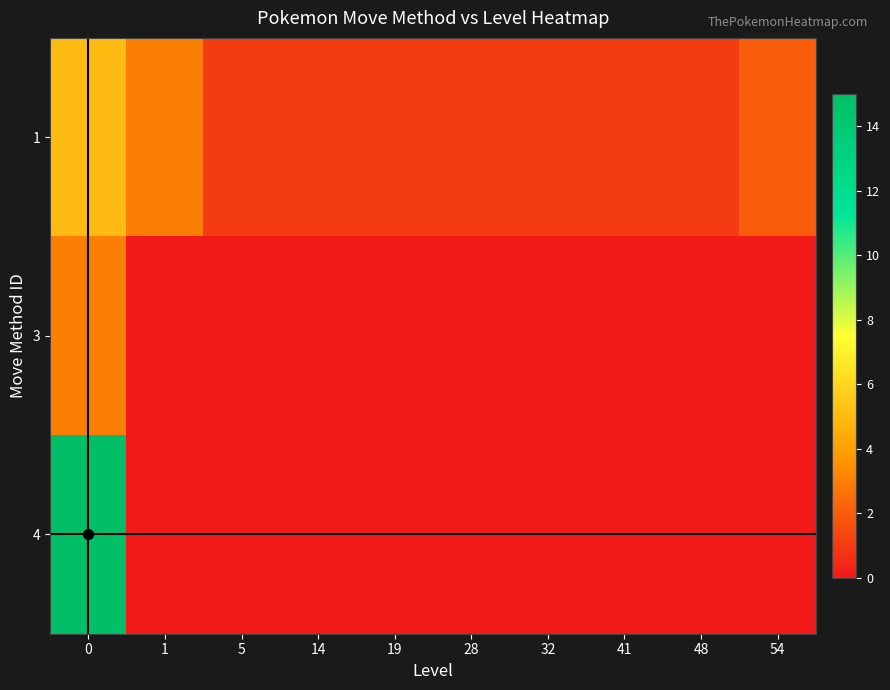

Reading left to right, transcribe all the data shown in this chart.

1: 0=5	1=3	5=1	14=1	19=1	28=1	32=1	41=1	48=1	54=2
3: 0=3	1=0	5=0	14=0	19=0	28=0	32=0	41=0	48=0	54=0
4: 0=15	1=0	5=0	14=0	19=0	28=0	32=0	41=0	48=0	54=0